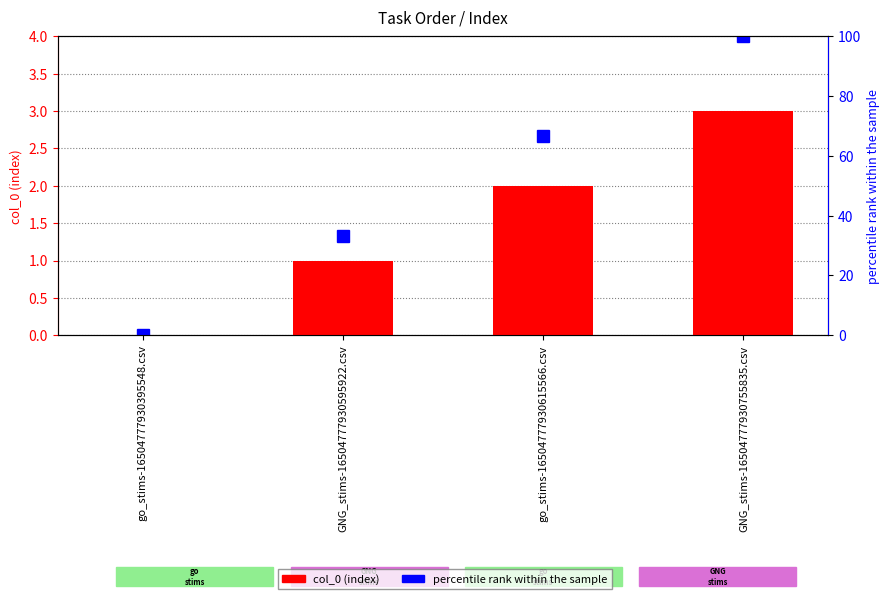

How many groups of bars are there?

4